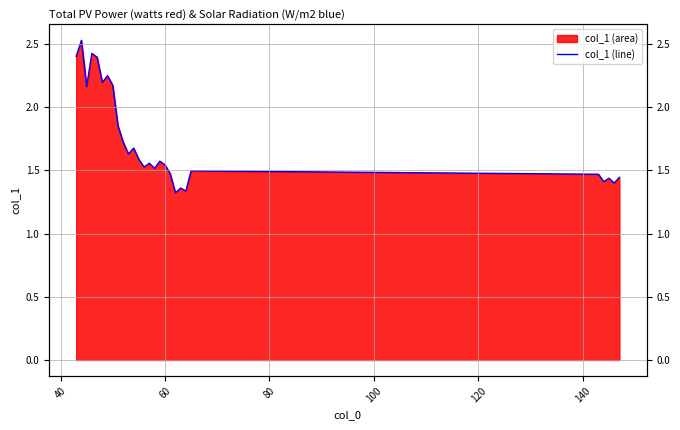

The value at 52 is 2.6. True or false?

False